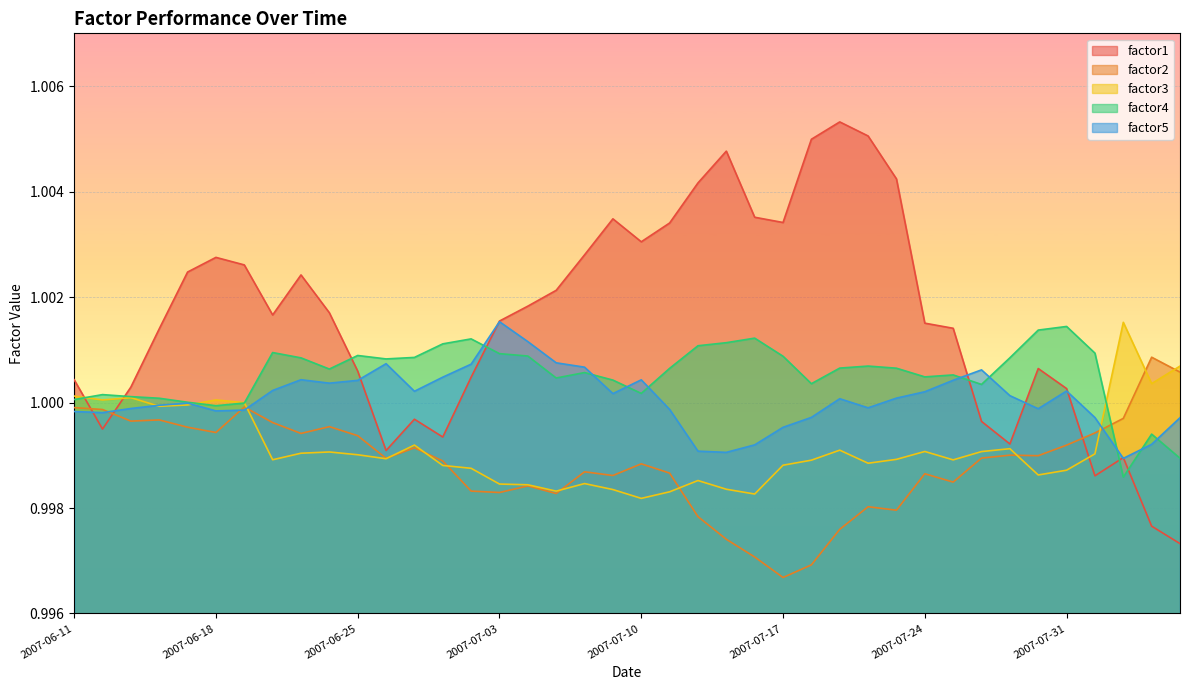

List the labels in order of factor4 value, smallest first.

2007-08-02, 2007-08-07, 2007-08-03, 2007-06-18, 2007-06-19, 2007-06-15, 2007-06-11, 2007-06-14, 2007-06-13, 2007-06-12, 2007-07-10, 2007-07-26, 2007-07-18, 2007-07-09, 2007-07-05, 2007-07-24, 2007-07-25, 2007-07-06, 2007-06-22, 2007-07-11, 2007-07-23, 2007-07-19, 2007-07-20, 2007-06-26, 2007-06-21, 2007-07-27, 2007-06-27, 2007-07-17, 2007-07-04, 2007-06-25, 2007-07-03, 2007-08-01, 2007-06-20, 2007-07-12, 2007-06-28, 2007-07-13, 2007-06-29, 2007-07-16, 2007-07-30, 2007-07-31